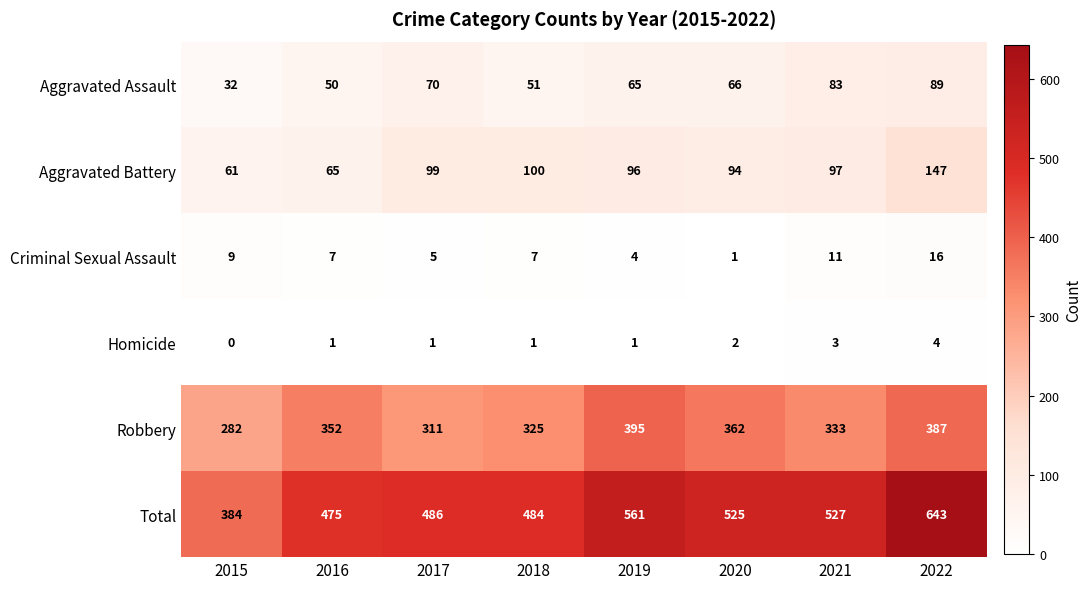

What is the spread (max minus min) of values at 2019?

560